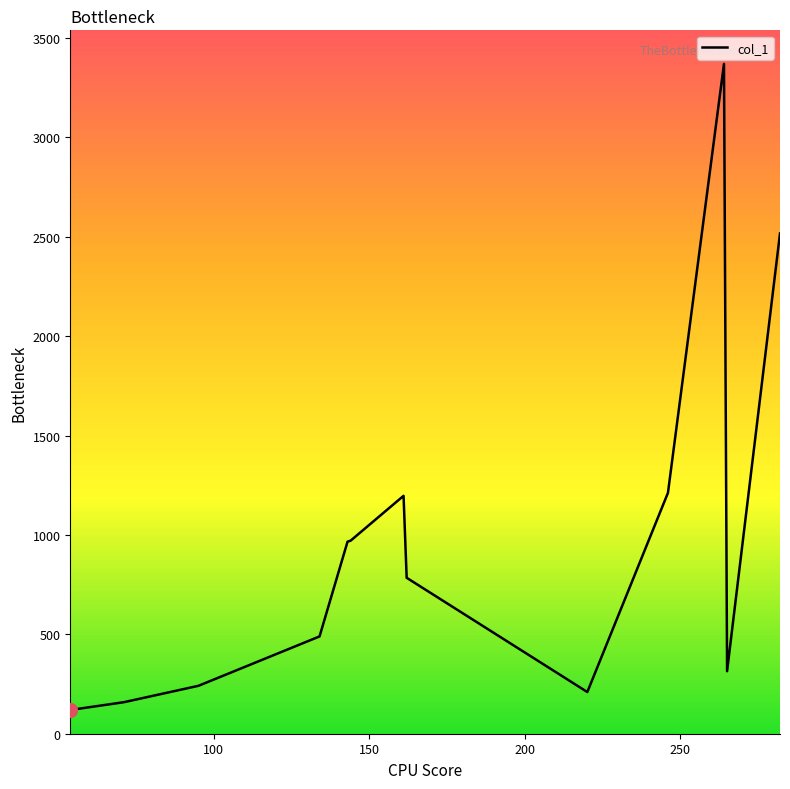

What is the difference between the maximum and minimum values?

3251.2